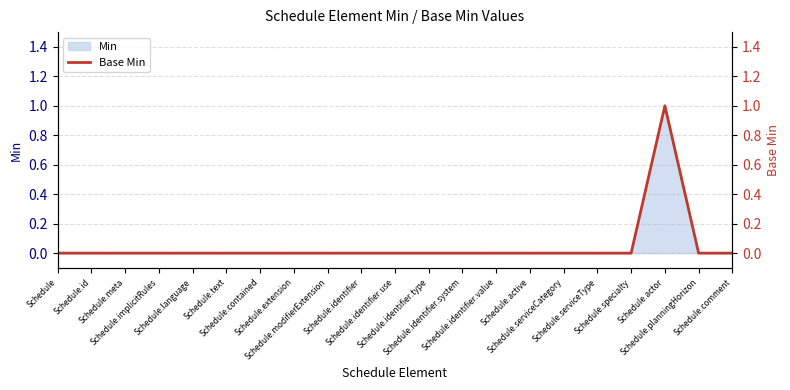

True or false: there are more than 1 points higher than both neighbors.

False